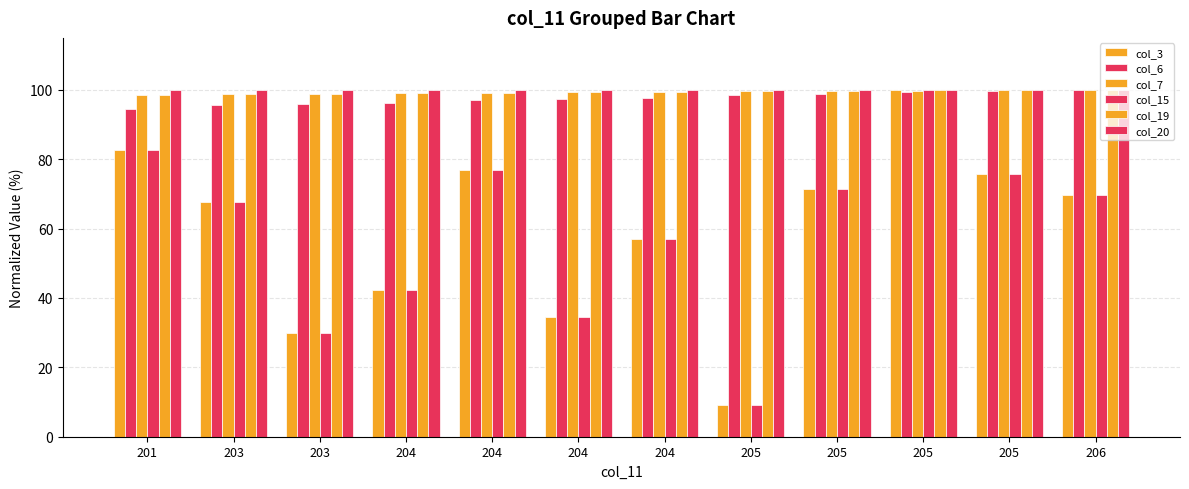

How many data points in col_3 are less than 69?

6